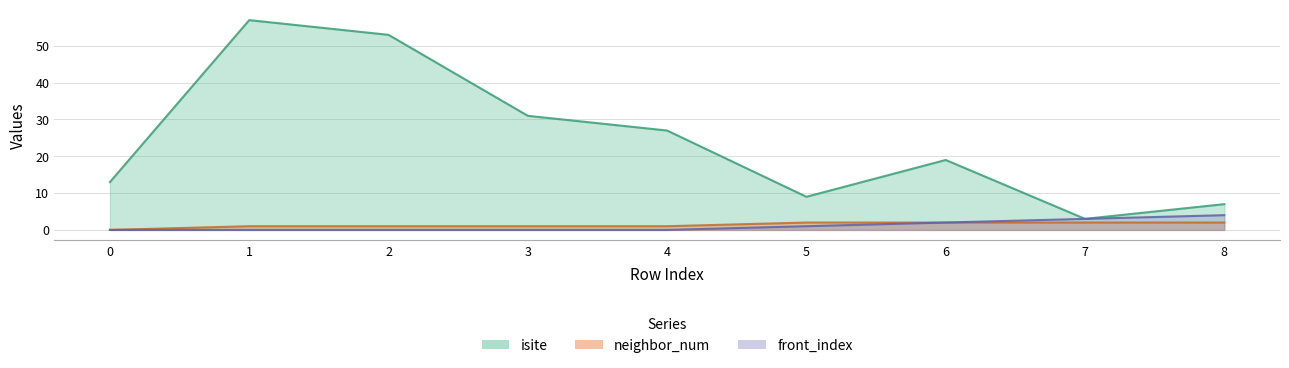

Reading left to right, extract all data points from this chart.

isite: 13	57	53	31	27	9	19	3	7
neighbor_num: 0	1	1	1	1	2	2	2	2
front_index: 0	0	0	0	0	1	2	3	4